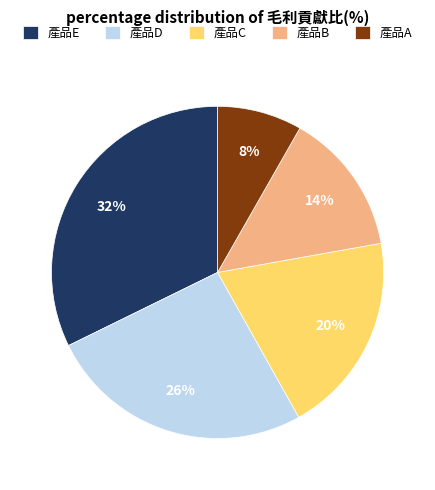

Does 產品B represent more than half of the total?

No